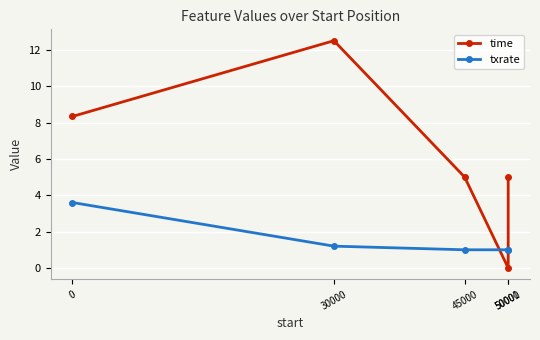

What are all the series names shown in the legend?

time, txrate